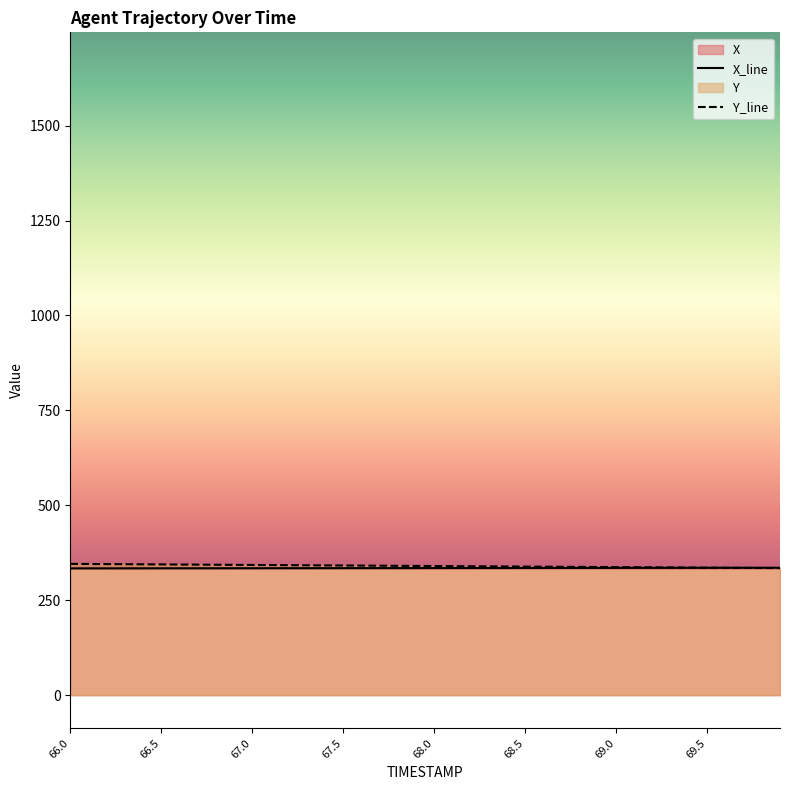

What value does the X series have at 68.6?

335.0